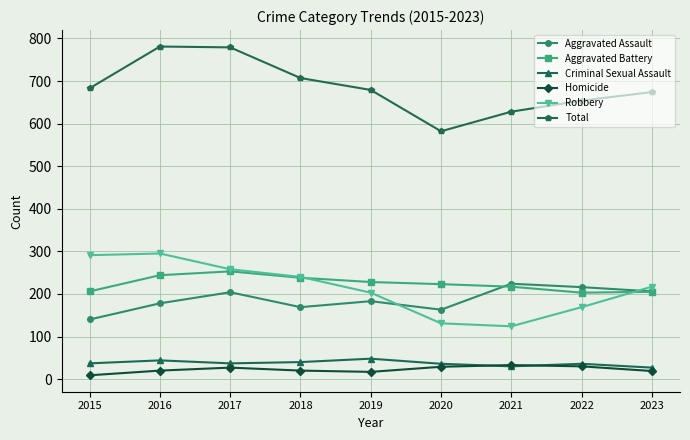

What is the difference between the highest and lowest values at 2018?

687